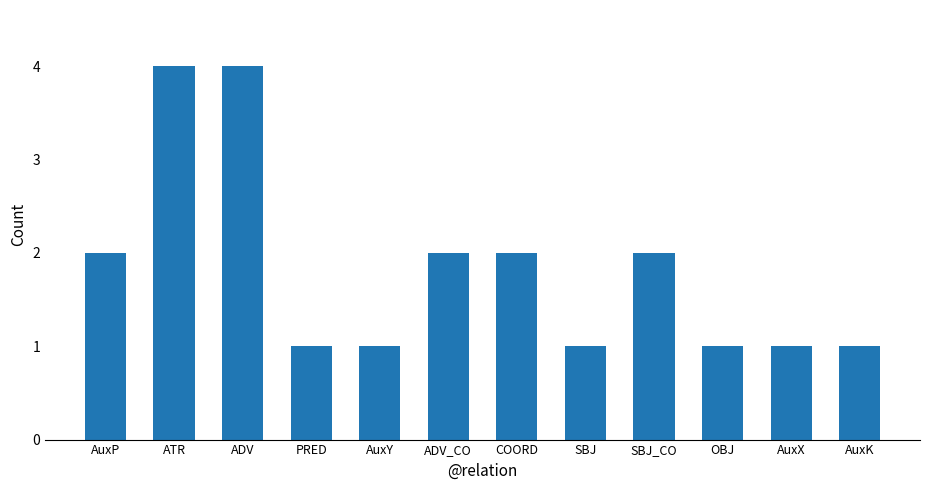

What is the greatest value displayed?

4